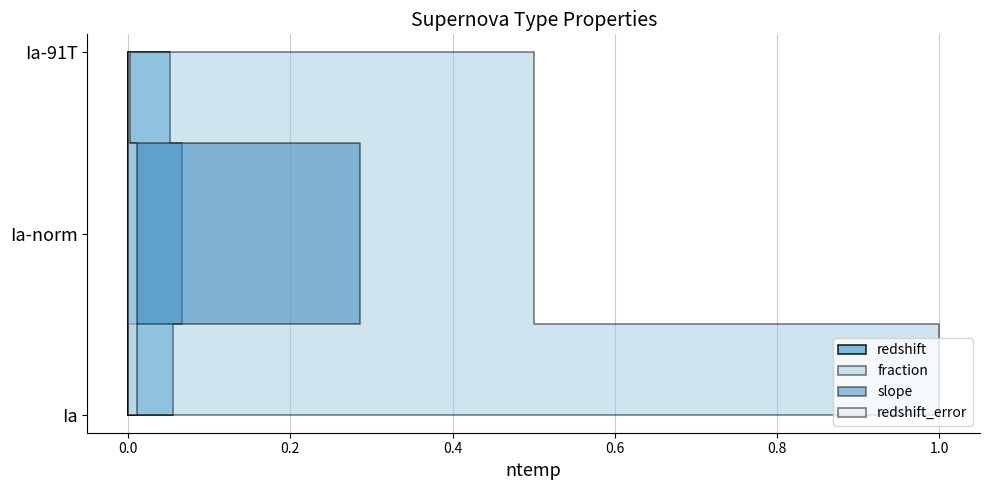

Reading right to left, what are all the values shown in this chart?

redshift: 0.0	0.0	0.0	0.0	0.0	0.0	0.0	0.0	0.0	0.0	0.0	0.0	0.0	0.0	0.0	0.0	0.0	0.0	0.0	0.0	0.0	0.1	0.1	0.1
redshift_error: 0.0	0.0	0.0	0.0	0.0	0.0	0.0	0.0	0.0	0.0	0.0	0.0	0.0	0.0	0.0	0.0	0.0	0.0	0.0	0.0	0.0	0.0	0.0	0.0
fraction: 0.0	0.0	0.0	0.0	0.0	0.0	0.0	0.0	0.0	0.0	0.0	0.0	0.0	0.0	0.0	0.0	0.0	0.0	0.0	0.0	0.0	0.5	0.5	1.0
slope: 0.0	0.0	0.0	0.0	0.0	0.0	0.0	0.0	0.0	0.0	0.0	0.0	0.0	0.0	0.0	0.0	0.0	0.0	0.0	0.0	0.0	0.0	0.3	0.0